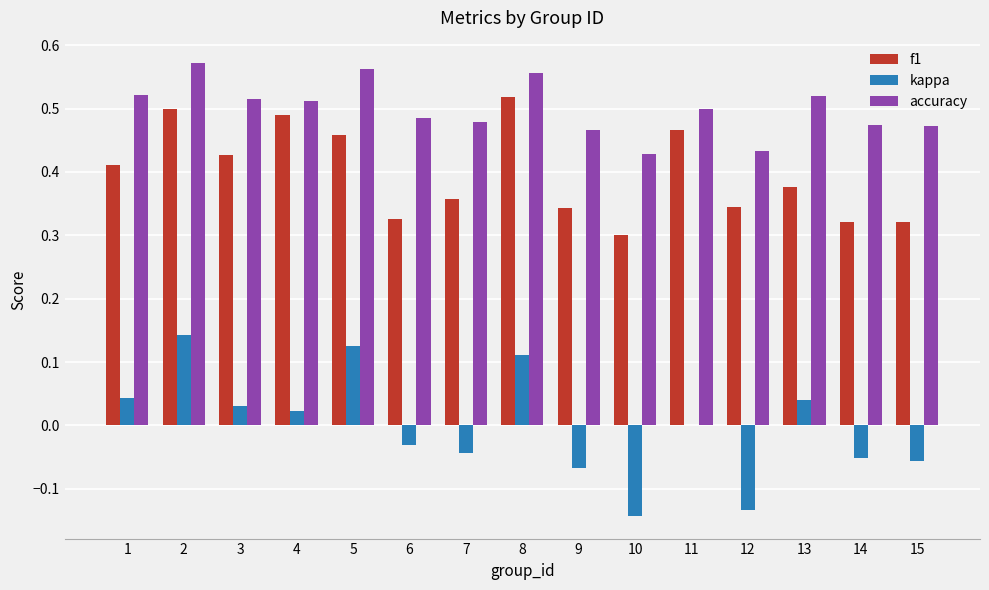

Count the number of data series in this chart.

3